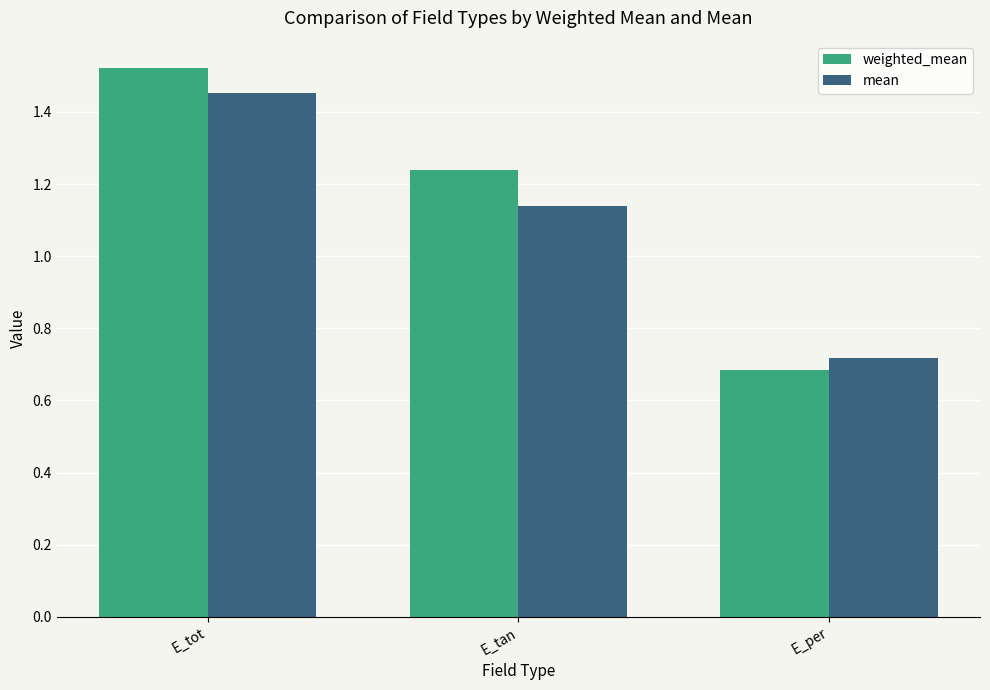

Which series changed the most between E_tot and E_tan?

mean